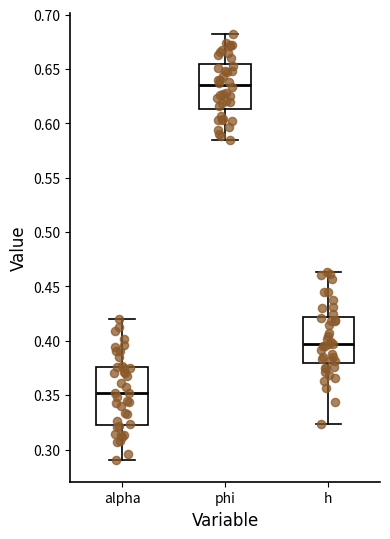

Which box's median line is the lowest?

alpha